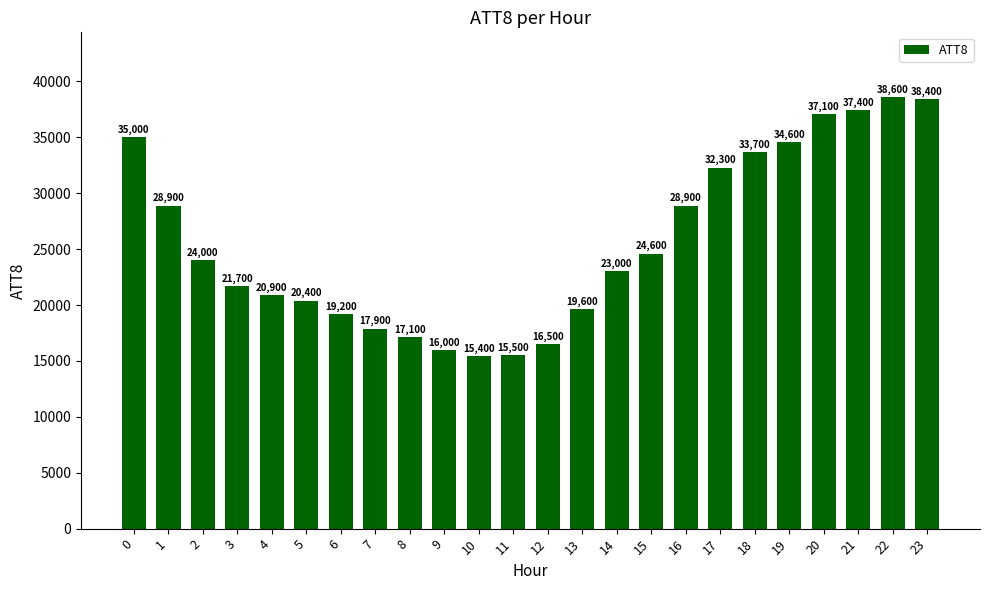

Reading left to right, what are all the values shown in this chart?

0=35000	1=28900	2=24000	3=21700	4=20900	5=20400	6=19200	7=17900	8=17100	9=16000	10=15400	11=15500	12=16500	13=19600	14=23000	15=24600	16=28900	17=32300	18=33700	19=34600	20=37100	21=37400	22=38600	23=38400